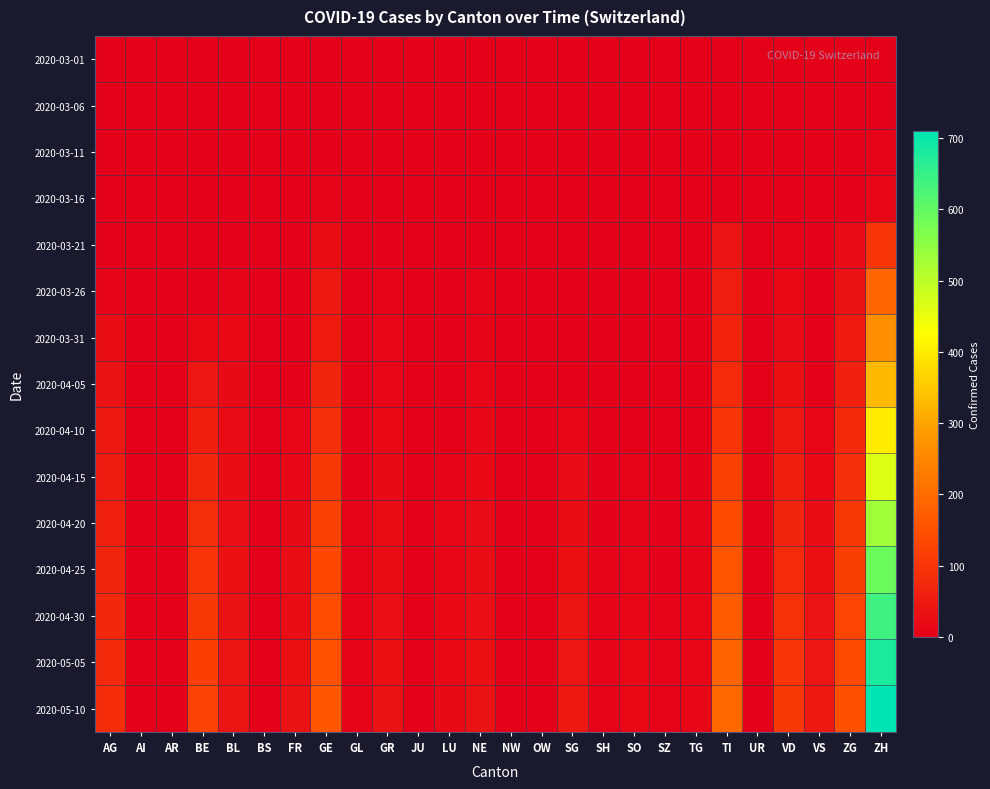

Which series has the largest range (max minus min)?

2020-05-10